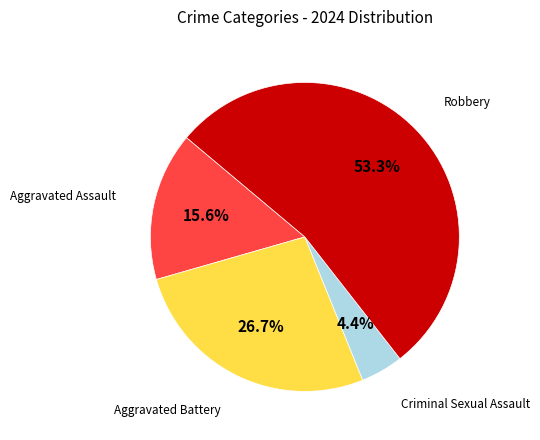

Does any single category account for the majority?

Yes